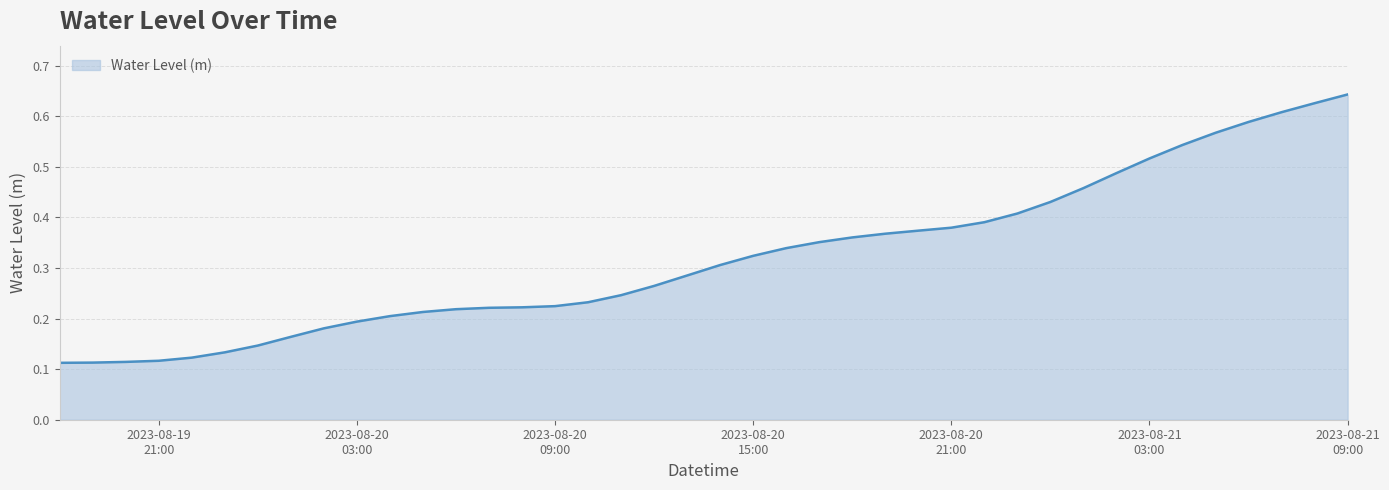

Does the chart display data point markers on the line(s)?

No